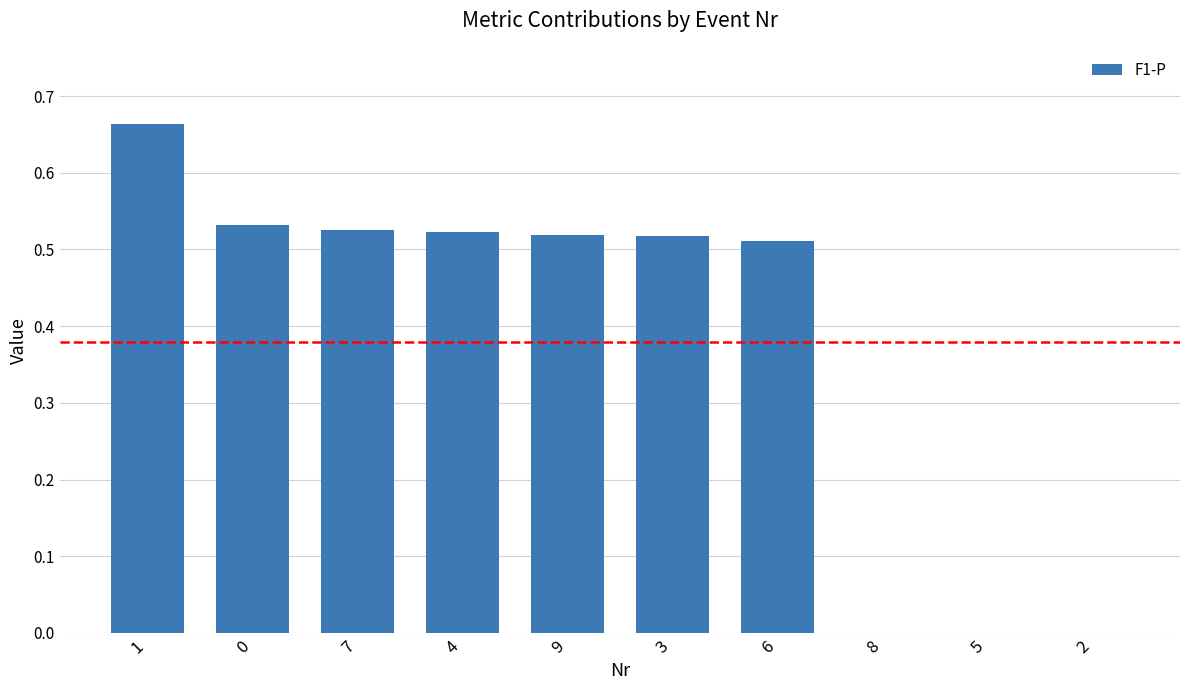

Is it true that the value at 4 is 0.2?

False